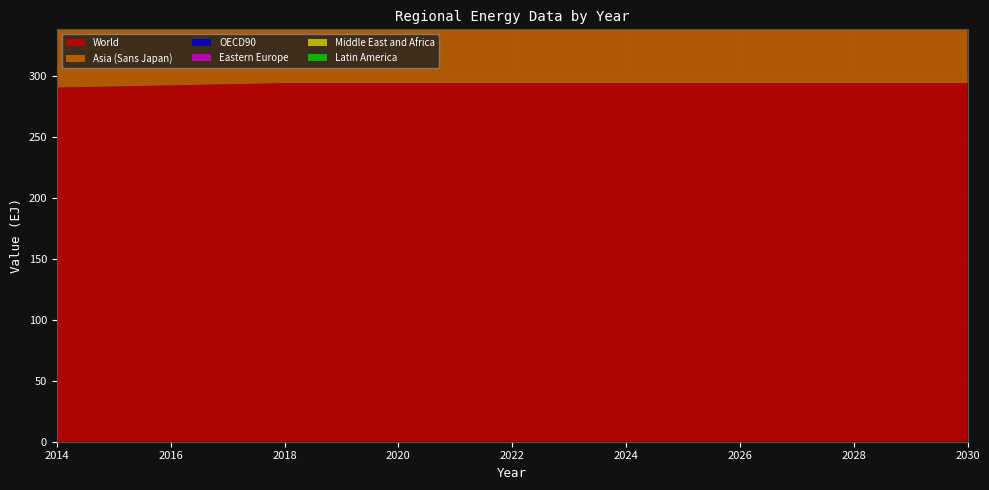

Reading left to right, extract all data points from this chart.

OECD90: 2014=98.2	2015=98.3	2016=98.3	2017=98.4	2018=98.5	2019=98.5	2020=98.5	2021=98.5	2022=98.5	2023=98.5	2024=98.5	2025=98.5	2026=98.5	2027=98.5	2028=98.5	2029=98.5	2030=98.5
Eastern Europe: 2014=44.6	2015=44.6	2016=44.6	2017=44.6	2018=44.7	2019=44.7	2020=44.7	2021=44.7	2022=44.7	2023=44.7	2024=44.7	2025=44.7	2026=44.7	2027=44.7	2028=44.7	2029=44.7	2030=44.7
Asia (Sans Japan): 2014=113.8	2015=114.4	2016=115.0	2017=115.6	2018=116.3	2019=116.3	2020=116.3	2021=116.3	2022=116.3	2023=116.3	2024=116.3	2025=116.3	2026=116.3	2027=116.3	2028=116.3	2029=116.3	2030=116.3
Middle East and Africa: 2014=17.4	2015=17.5	2016=17.6	2017=17.6	2018=17.7	2019=17.7	2020=17.7	2021=17.7	2022=17.7	2023=17.7	2024=17.7	2025=17.7	2026=17.7	2027=17.7	2028=17.7	2029=17.7	2030=17.7
Latin America: 2014=16.5	2015=16.6	2016=16.8	2017=16.9	2018=17.0	2019=17.0	2020=17.0	2021=17.0	2022=17.0	2023=17.0	2024=17.0	2025=17.0	2026=17.0	2027=17.0	2028=17.0	2029=17.0	2030=17.0
World: 2014=290.5	2015=291.3	2016=292.2	2017=293.2	2018=294.1	2019=294.1	2020=294.1	2021=294.1	2022=294.1	2023=294.1	2024=294.1	2025=294.1	2026=294.1	2027=294.1	2028=294.1	2029=294.1	2030=294.1